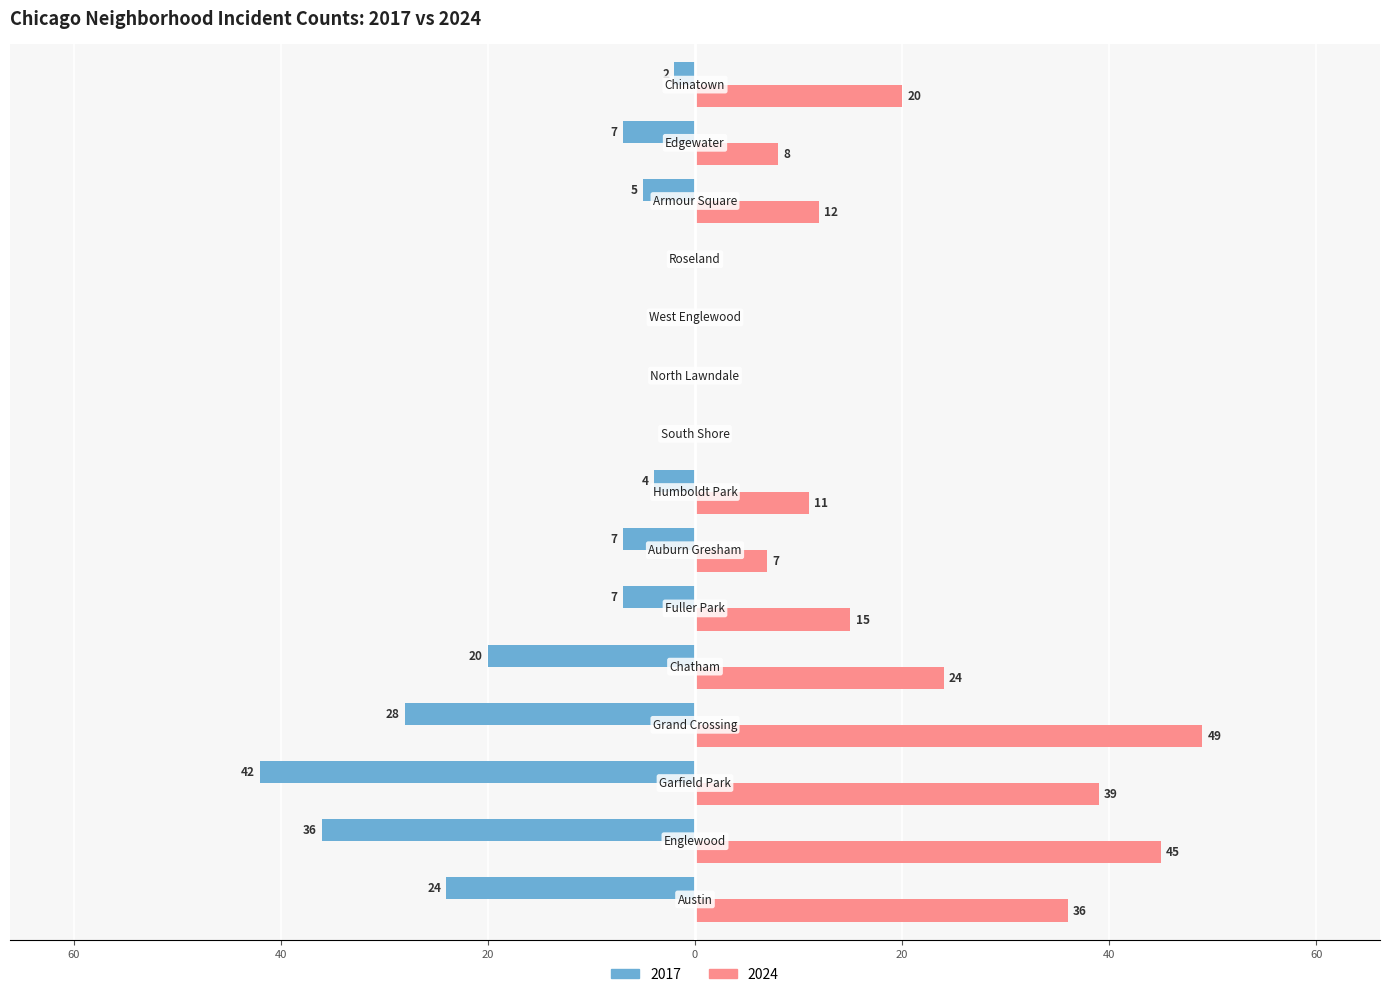

What are all the series names shown in the legend?

2017, 2024